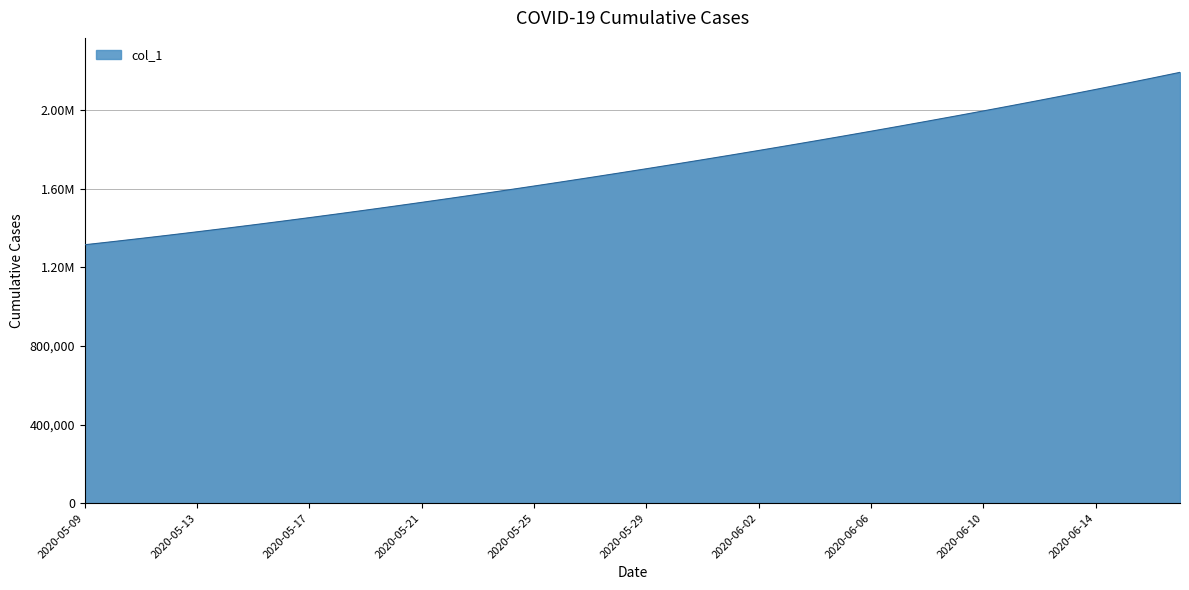

Reading left to right, list all the values displayed in this chart.

1315099.0	1330941.6	1347197.2	1363857.9	1380917.0	1398365.8	1416195.4	1434398.8	1452968.0	1471894.0	1491172.1	1510796.2	1530759.4	1551053.9	1571671.5	1592604.1	1613845.5	1635391.5	1657240.6	1679393.9	1701853.6	1724622.9	1747703.8	1771098.0	1794806.8	1818831.0	1843172.0	1867832.5	1892816.2	1918129.5	1943780.6	1969780.8	1996143.0	2022881.6	2050013.0	2077555.8	2105532.2	2133970.5	2162907.8	2192395.5